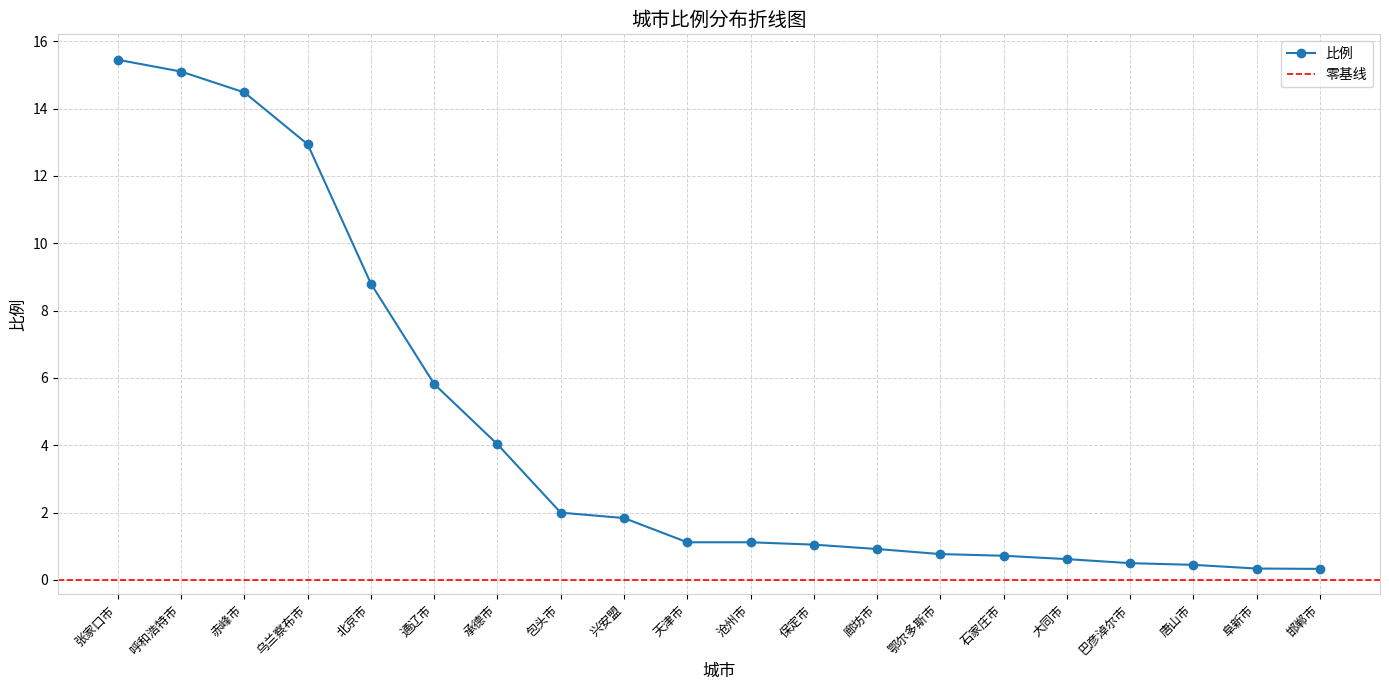

Reading left to right, list all the values displayed in this chart.

张家口市=15.4	呼和浩特市=15.1	赤峰市=14.5	乌兰察布市=12.9	北京市=8.8	通辽市=5.8	承德市=4.0	包头市=2.0	兴安盟=1.8	天津市=1.1	沧州市=1.1	保定市=1.1	廊坊市=0.9	鄂尔多斯市=0.8	石家庄市=0.7	大同市=0.6	巴彦淖尔市=0.5	唐山市=0.5	阜新市=0.3	邯郸市=0.3